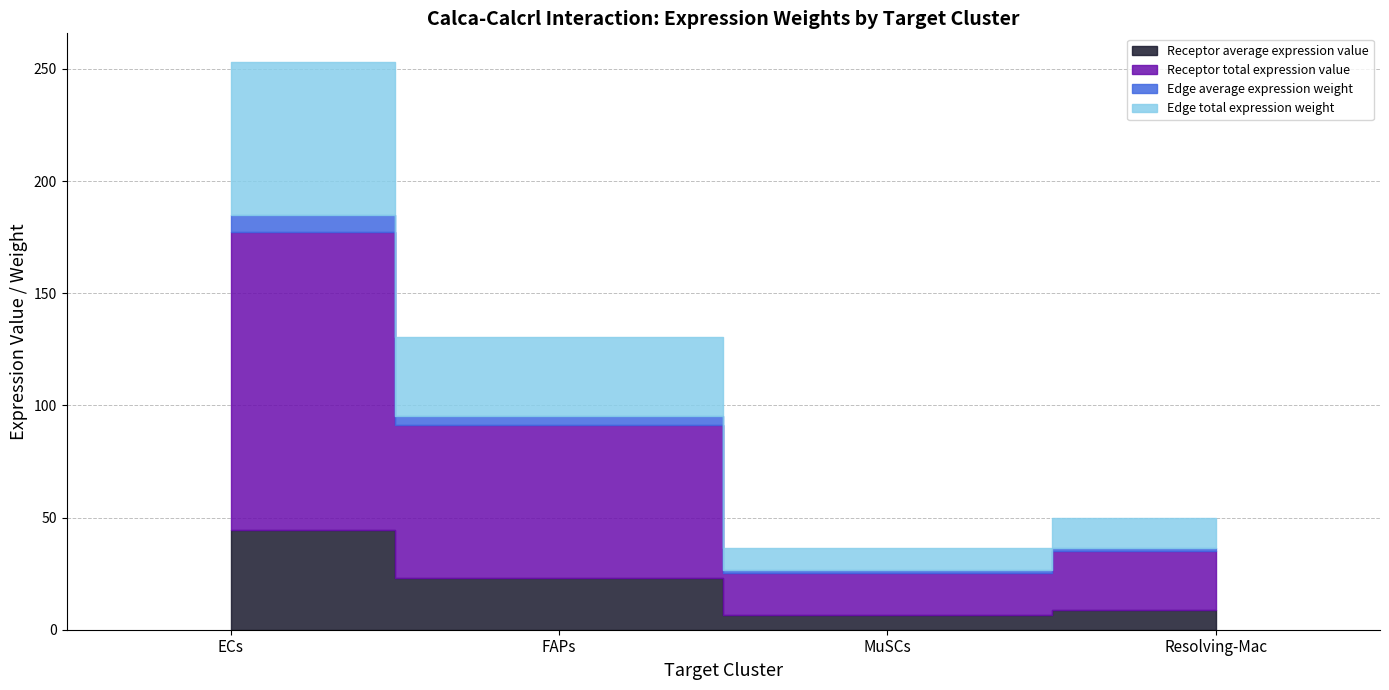

True or false: Edge average expression weight has a value of 1.5 at Resolving-Mac.

True